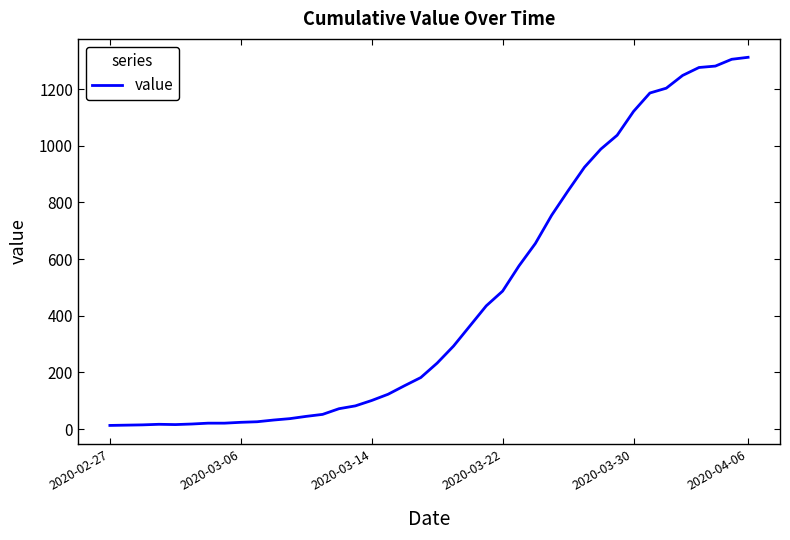

What is the difference between the maximum and minimum values?

1299